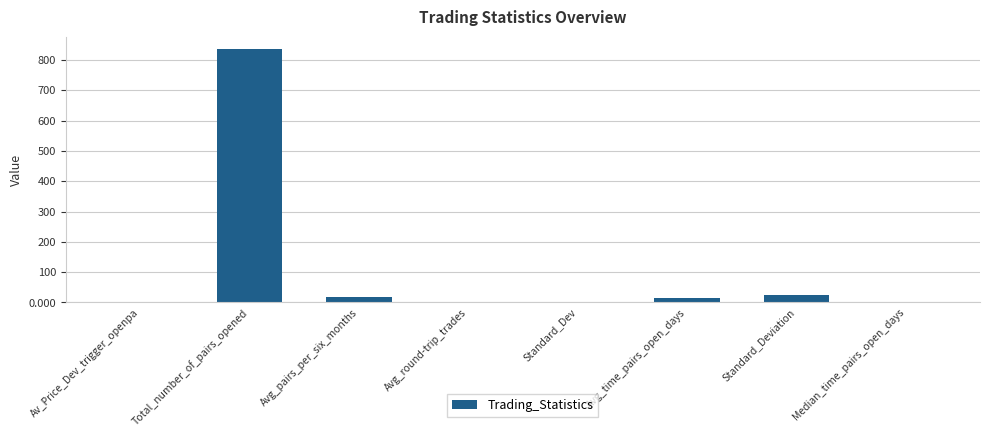

What is the average value?

111.8